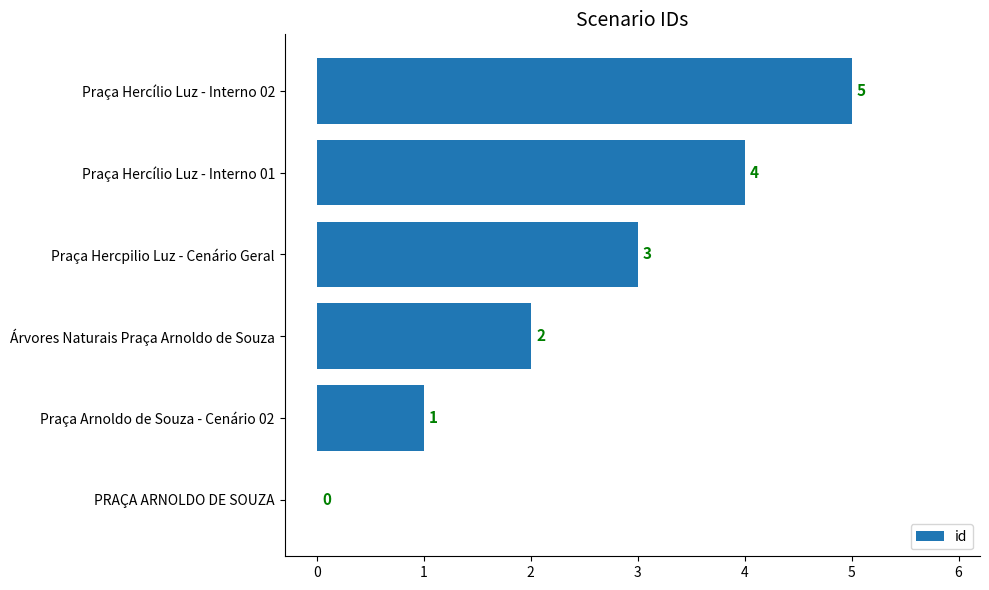

What is the sum of all values?

15